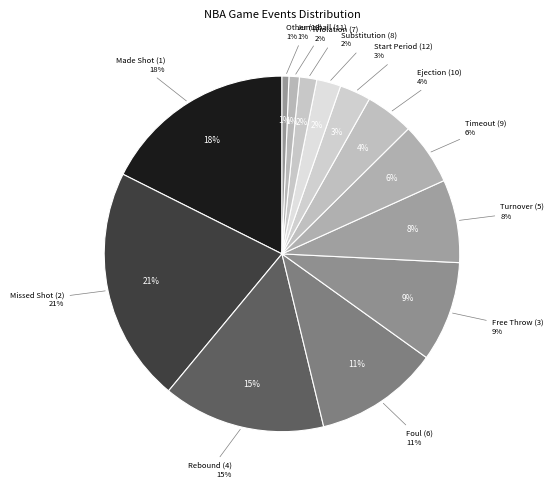

What percentage is the 1 slice, to the nearest percent?

18%